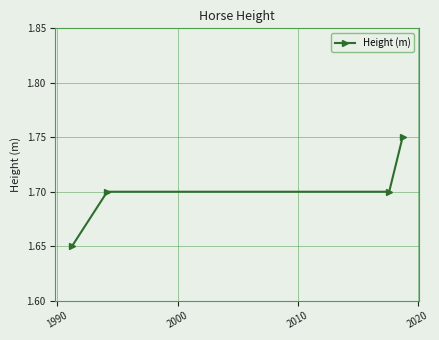

What is the average value?

1.7